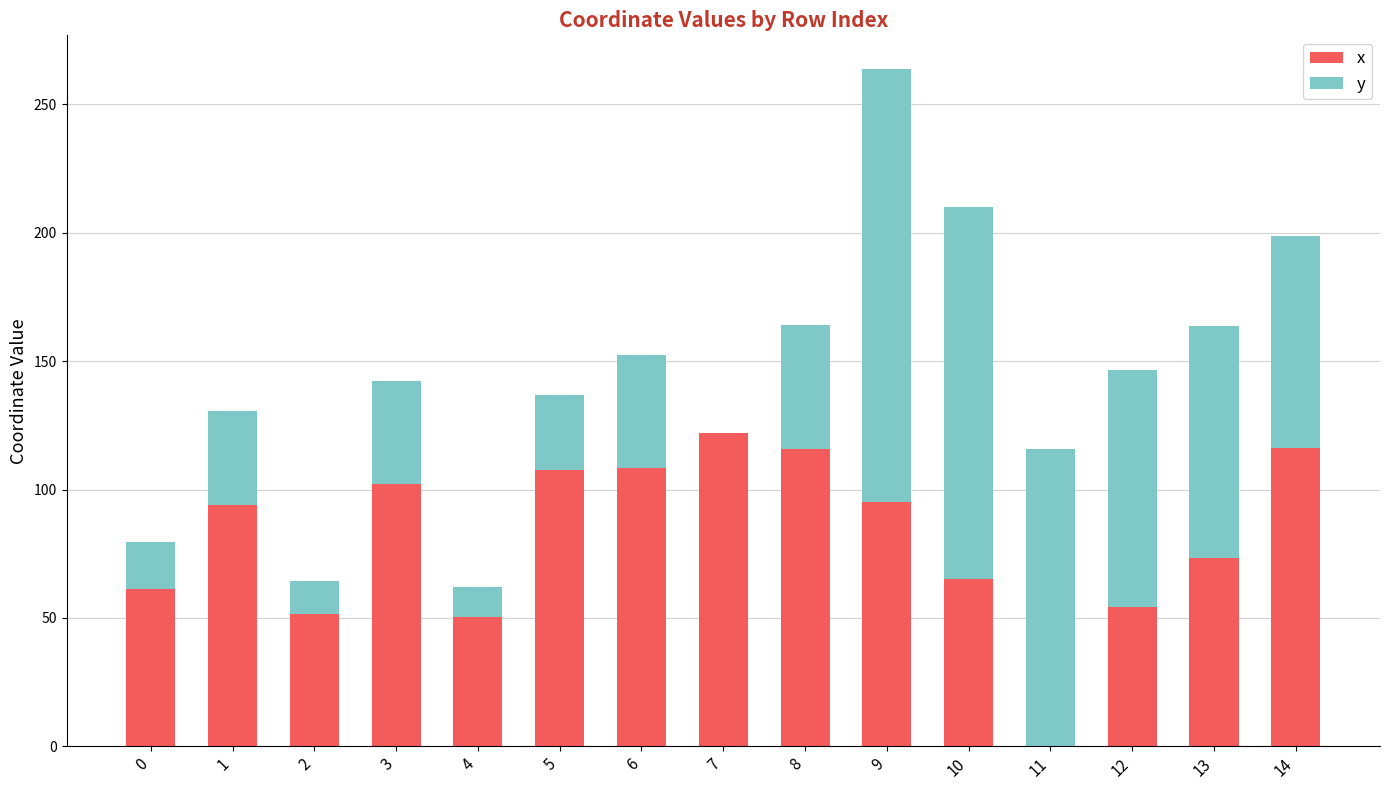

What is the total value across all series at 10?

210.0